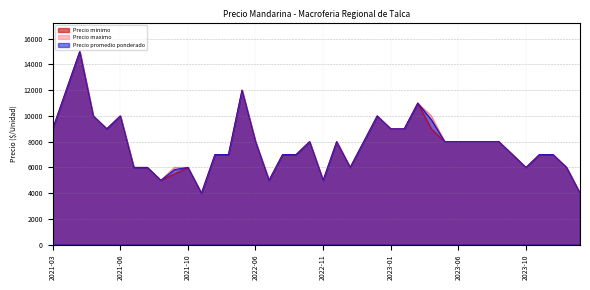

True or false: Precio maximo has a value of 8000 at 2023-09-27.

True